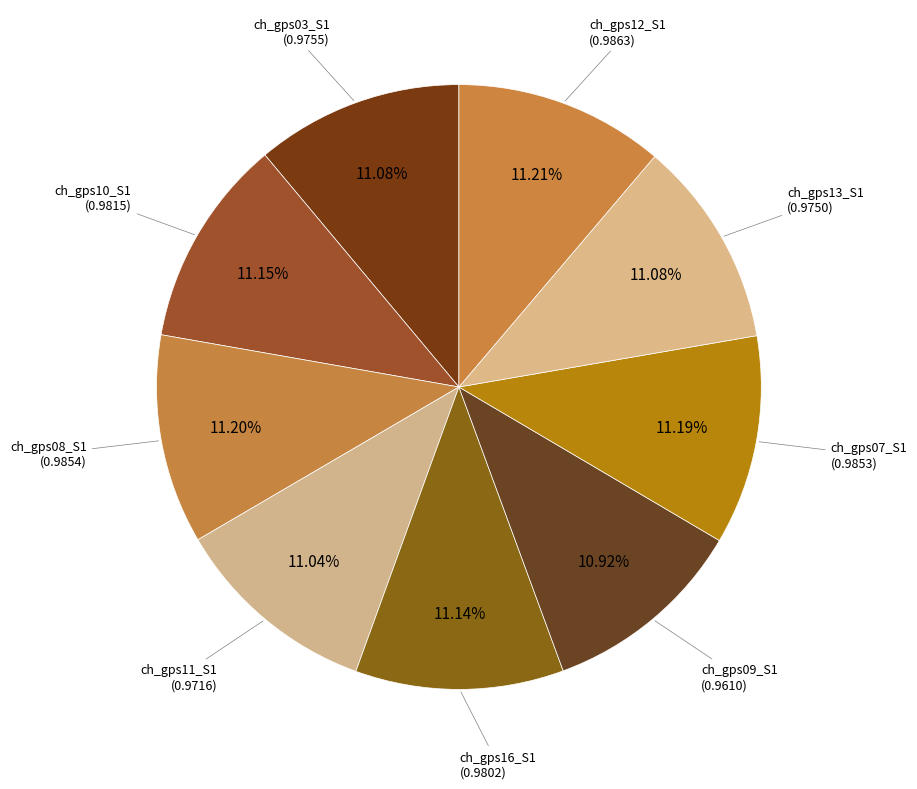

Is there a majority slice in this chart?

No